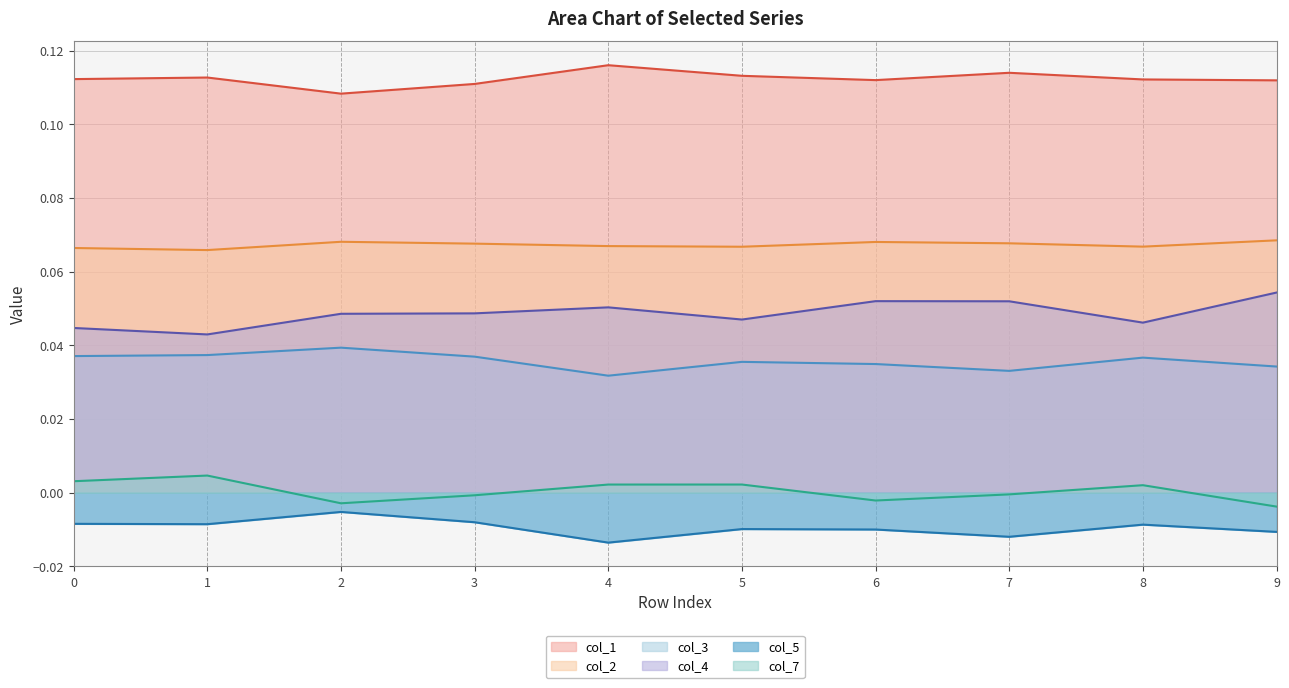

Reading right to left, extract all data points from this chart.

col_1: 0.1	0.1	0.1	0.1	0.1	0.1	0.1	0.1	0.1	0.1
col_2: 0.1	0.1	0.1	0.1	0.1	0.1	0.1	0.1	0.1	0.1
col_3: 0.0	0.0	0.0	0.0	0.0	0.0	0.0	0.0	0.0	0.0
col_4: 0.1	0.0	0.1	0.1	0.0	0.1	0.0	0.0	0.0	0.0
col_5: -0.0	-0.0	-0.0	-0.0	-0.0	-0.0	-0.0	-0.0	-0.0	-0.0
col_7: -0.0	0.0	-0.0	-0.0	0.0	0.0	-0.0	-0.0	0.0	0.0